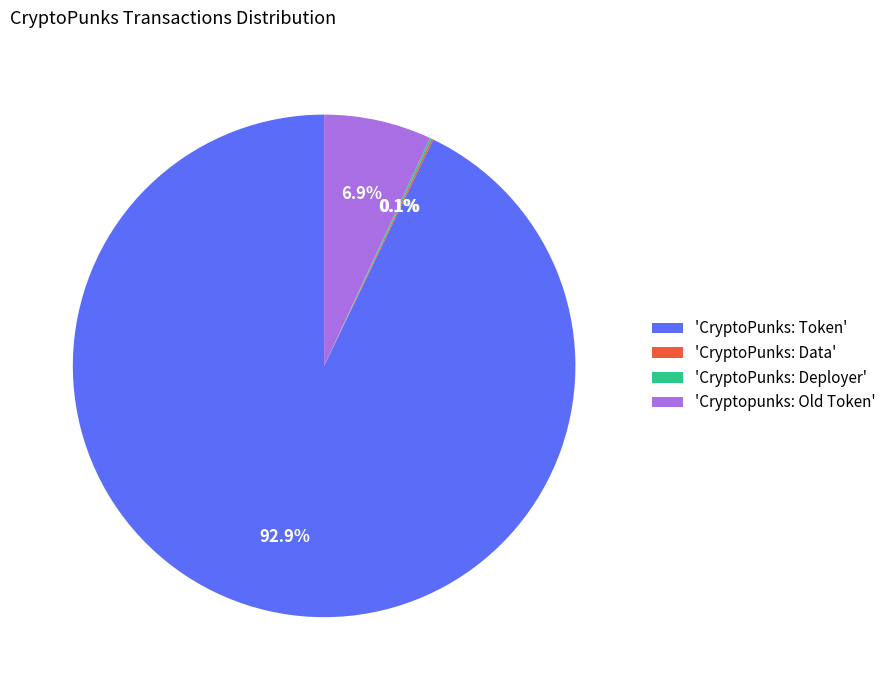

Is the sum of 'CryptoPunks: Token' and 'Cryptopunks: Old Token' greater than half?

Yes